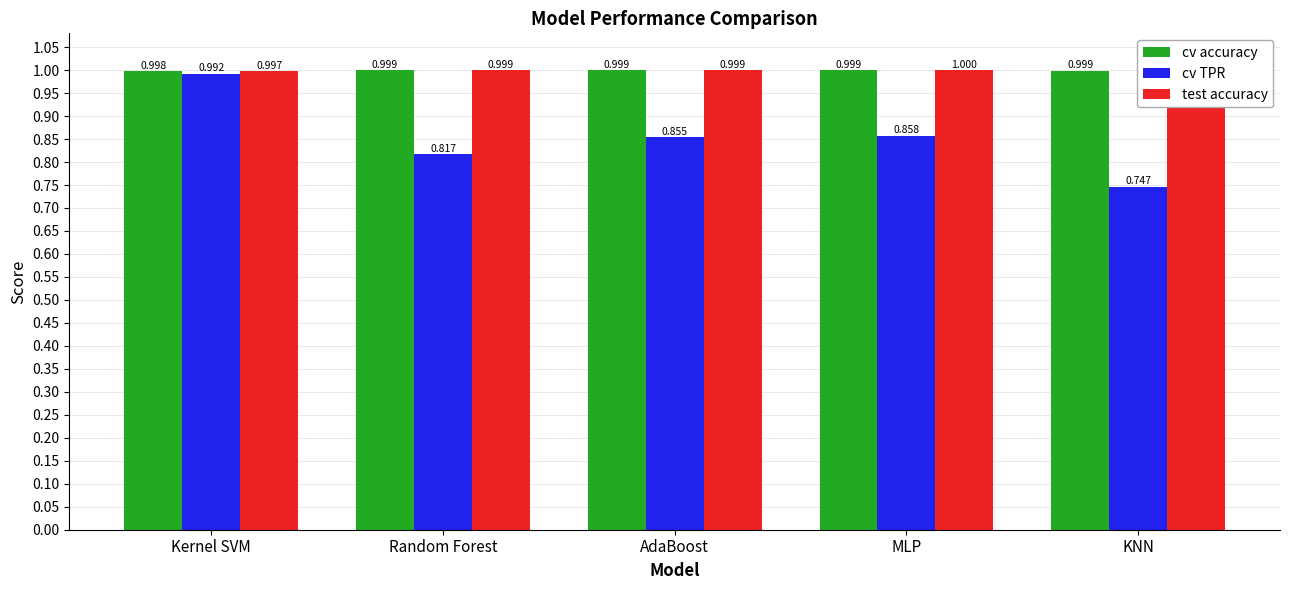

Between Kernel SVM and MLP, which series saw the biggest shift?

cv TPR